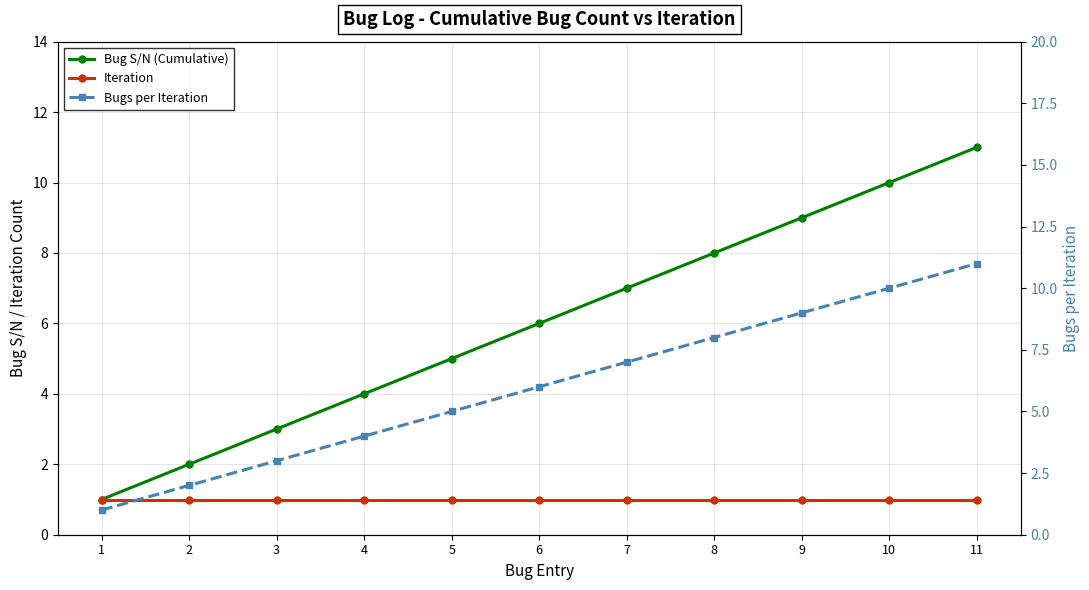

At which category is the sum across all series the highest?

11